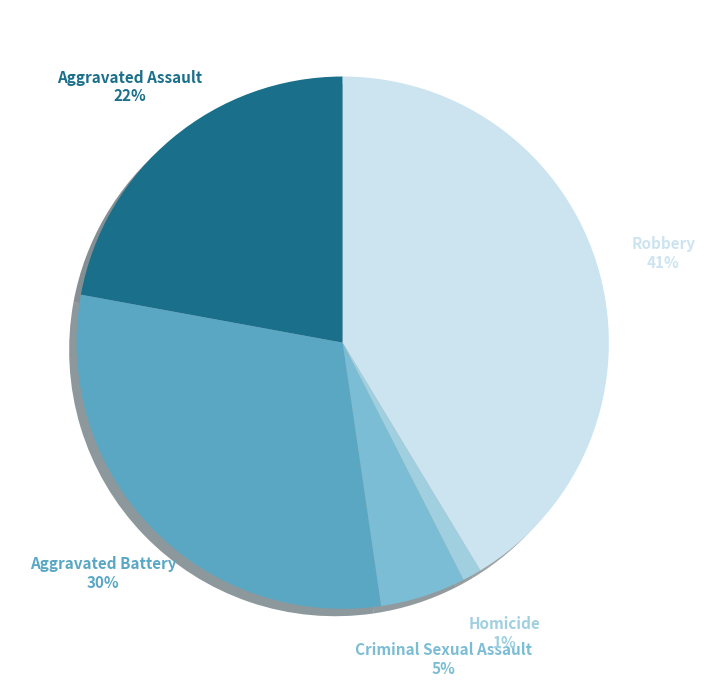

Count the number of slices in the pie.

5